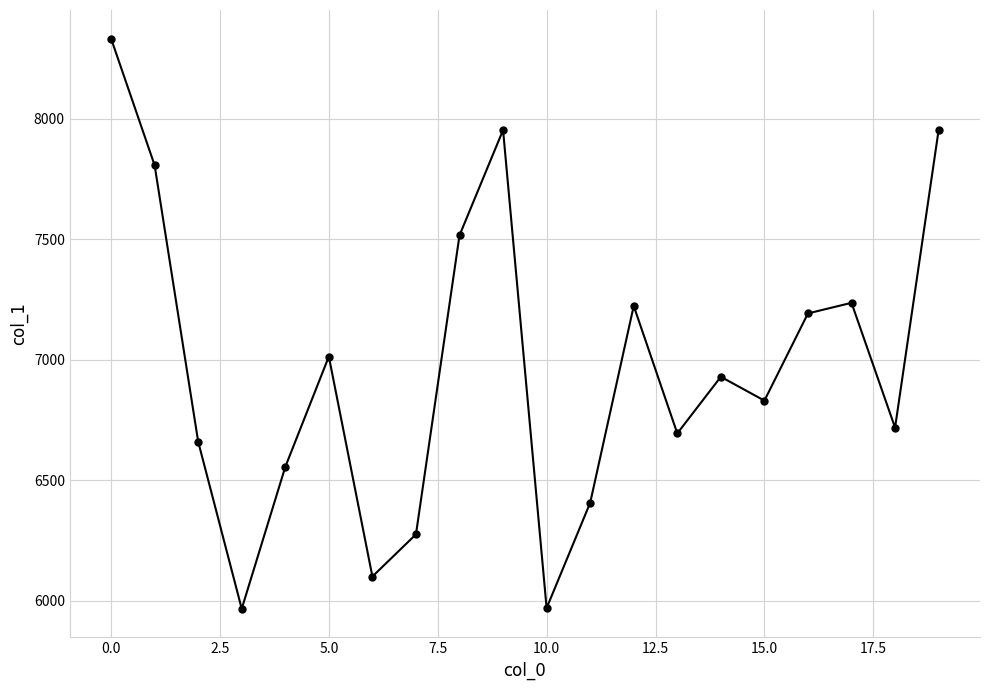

What is the value of the 9th point from the left?

7516